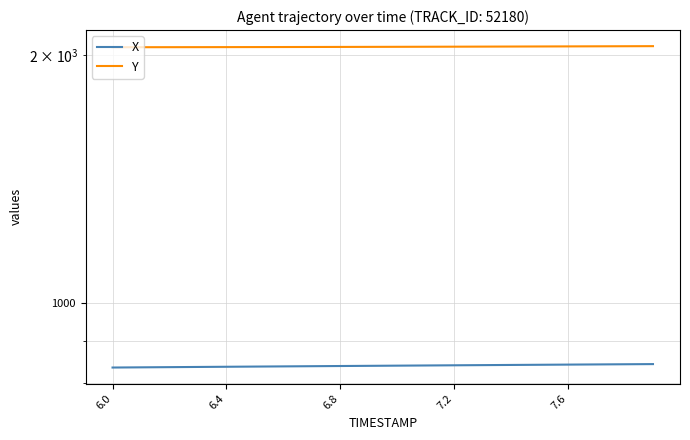

The value of Y at 7.6 is 2048.2. True or false?

True